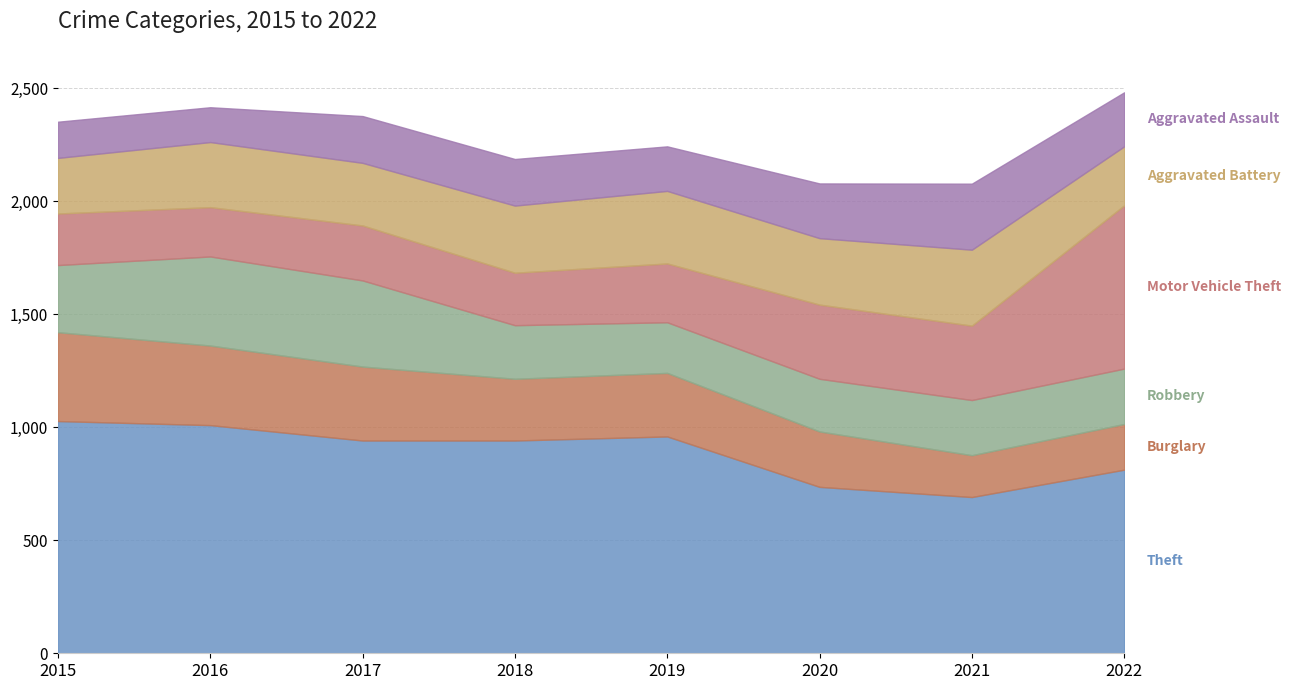

What is the sum of all Robbery values?

2255